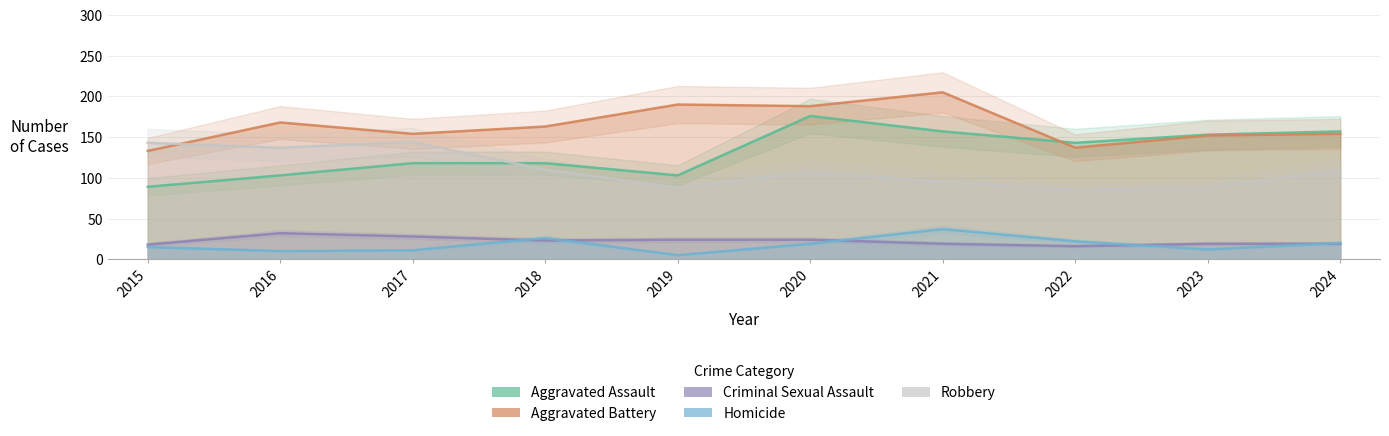

Which series has the largest total across all categories?

Aggravated Battery